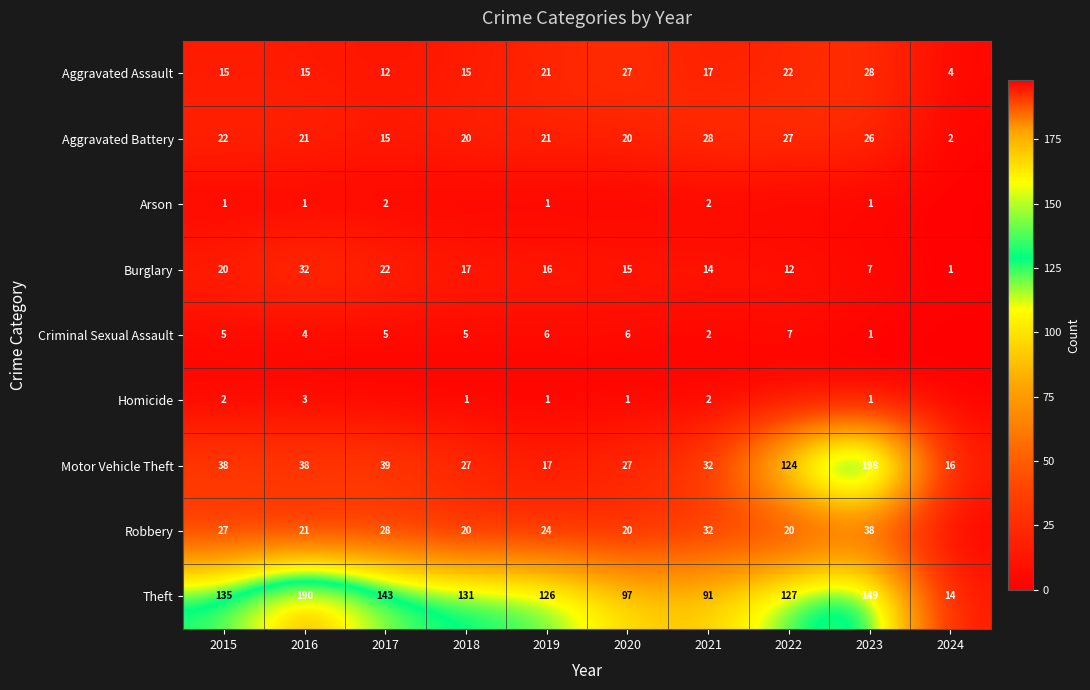

What is the spread (max minus min) of values at 2019?

125